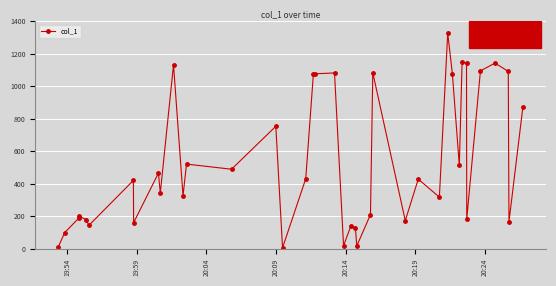

What is the difference between the maximum and minimum values?

1318.4